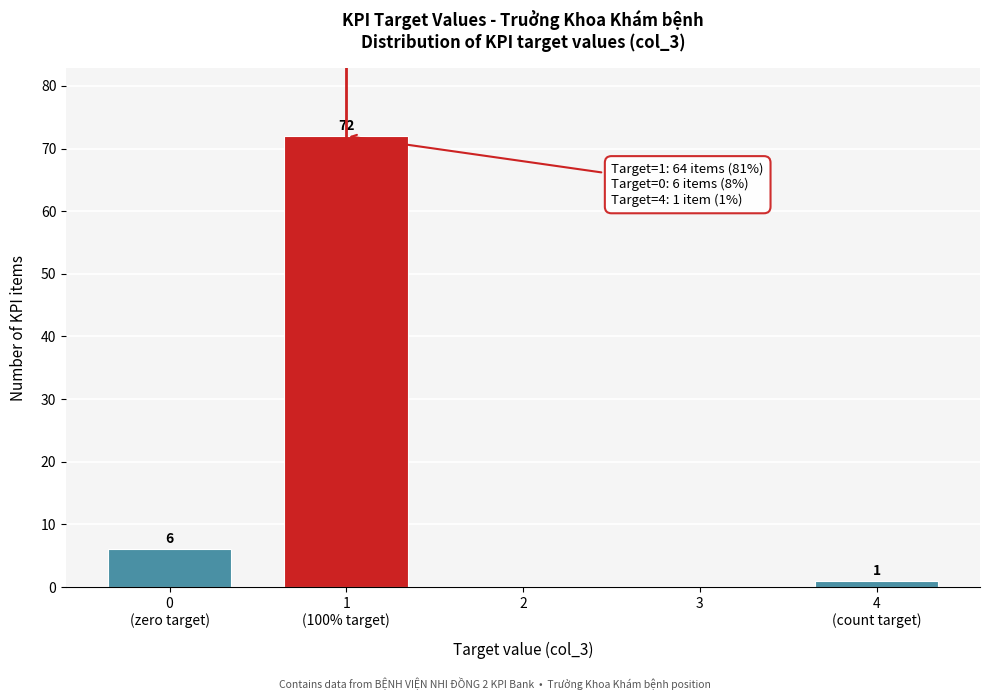

What is the greatest value displayed?

72